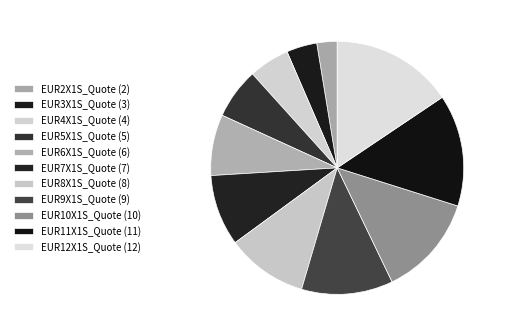

Is it true that EUR3X1S_Quote is 4% of the pie?

True